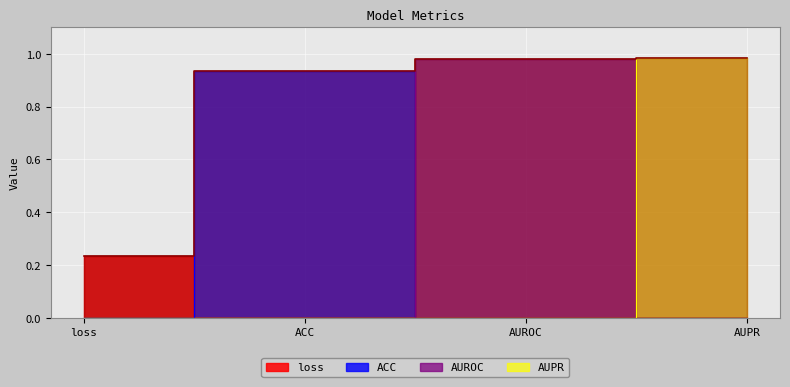

True or false: the data has more than 0 interior local peaks.

False